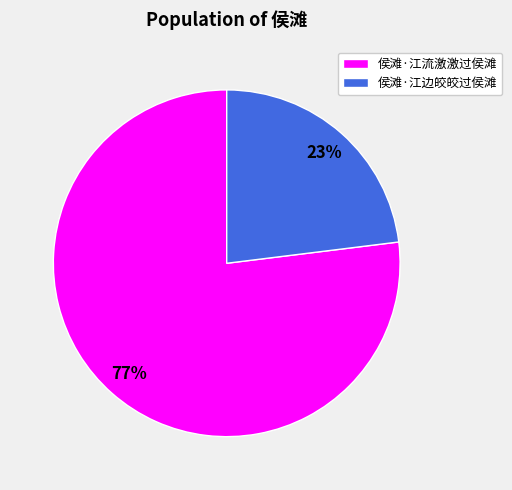

To the nearest percent, what is the difference between the 侯滩·江流激激过侯滩 and 侯滩·江边皎皎过侯滩 slice percentages?

54%